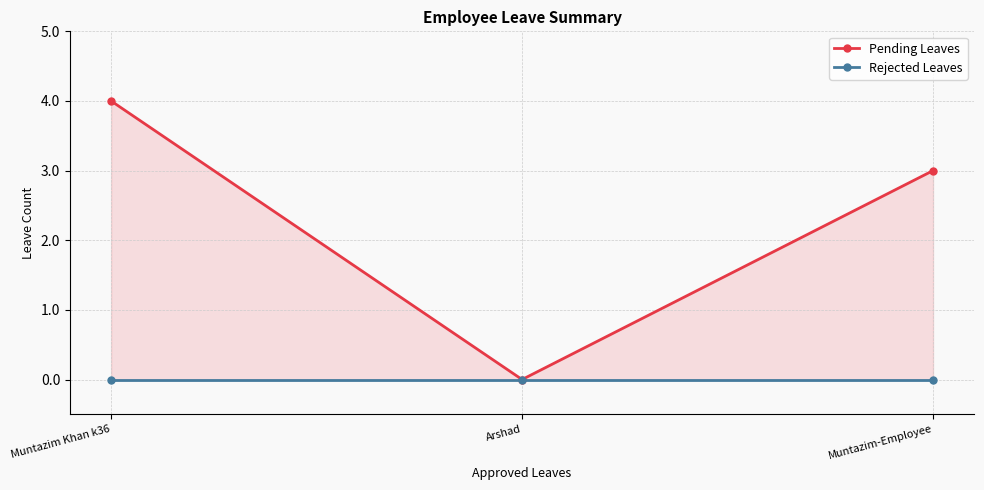

Rank the series by their maximum value, from highest to lowest.

Pending Leaves, Rejected Leaves